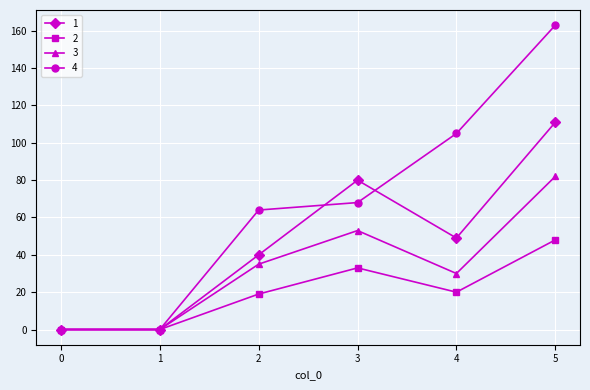

Is it true that 4 equals 248 at 5?

False